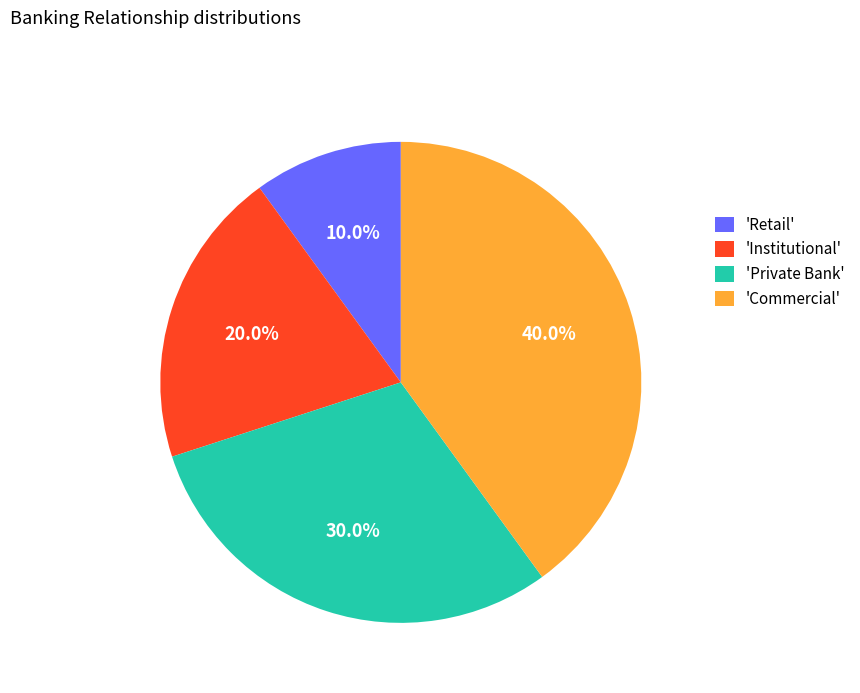

How many slices are in this pie chart?

4